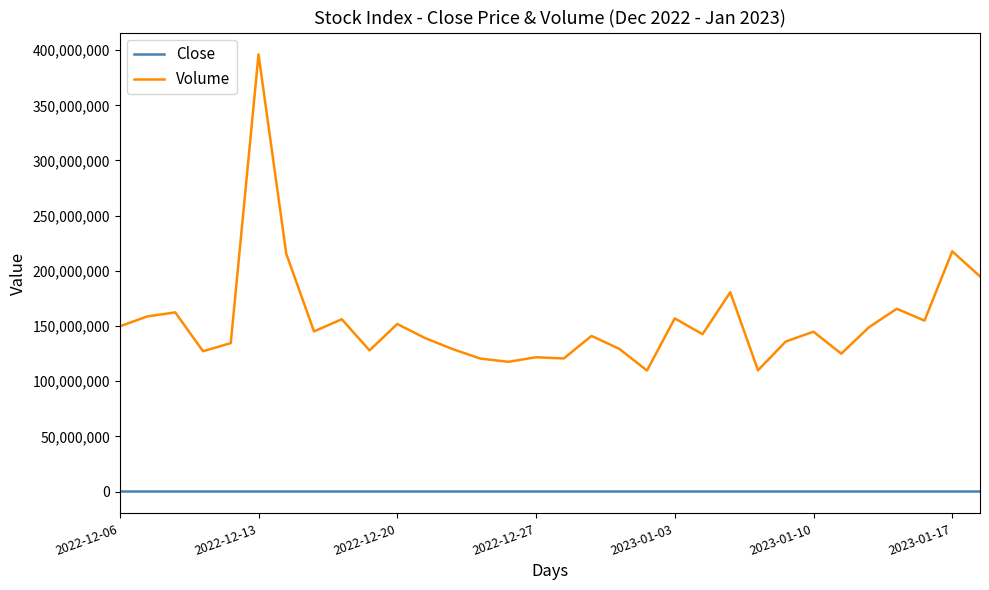

True or false: Close and Volume intersect in this chart.

False